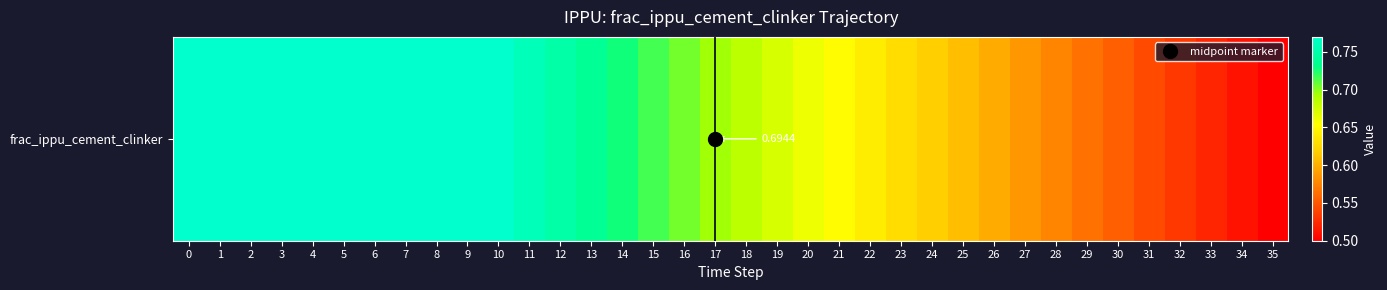

Rank the categories by value from lowest to highest.

35, 34, 33, 32, 31, 30, 29, 28, 27, 26, 25, 24, 23, 22, 21, 20, 19, 18, 17, 16, 15, 14, 13, 12, 11, 0, 1, 2, 3, 4, 5, 6, 7, 8, 9, 10